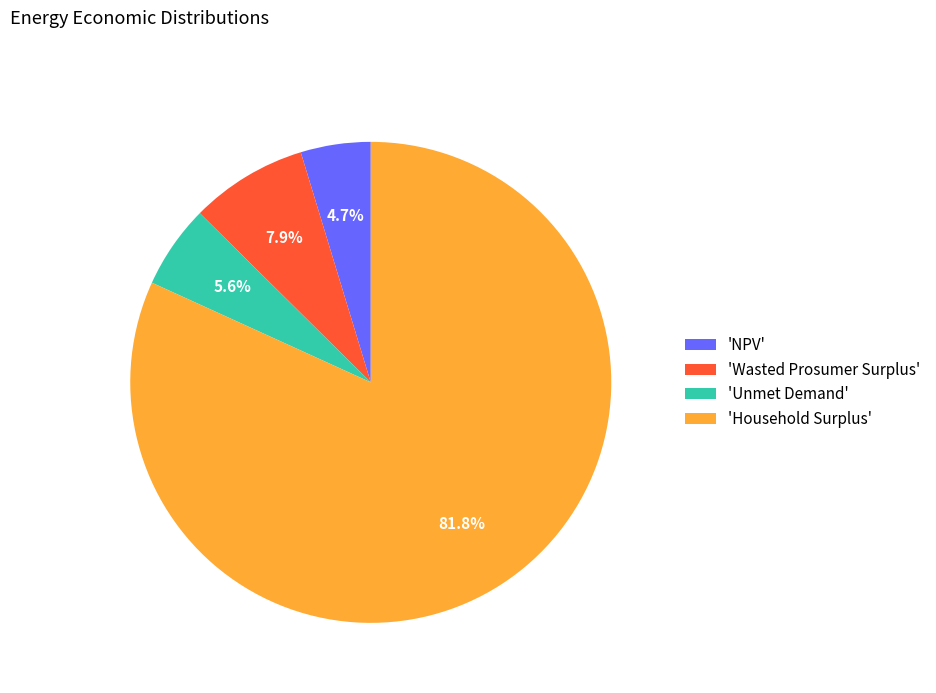

Rank the categories by value from highest to lowest.

'Household Surplus', 'Wasted Prosumer Surplus', 'Unmet Demand', 'NPV'